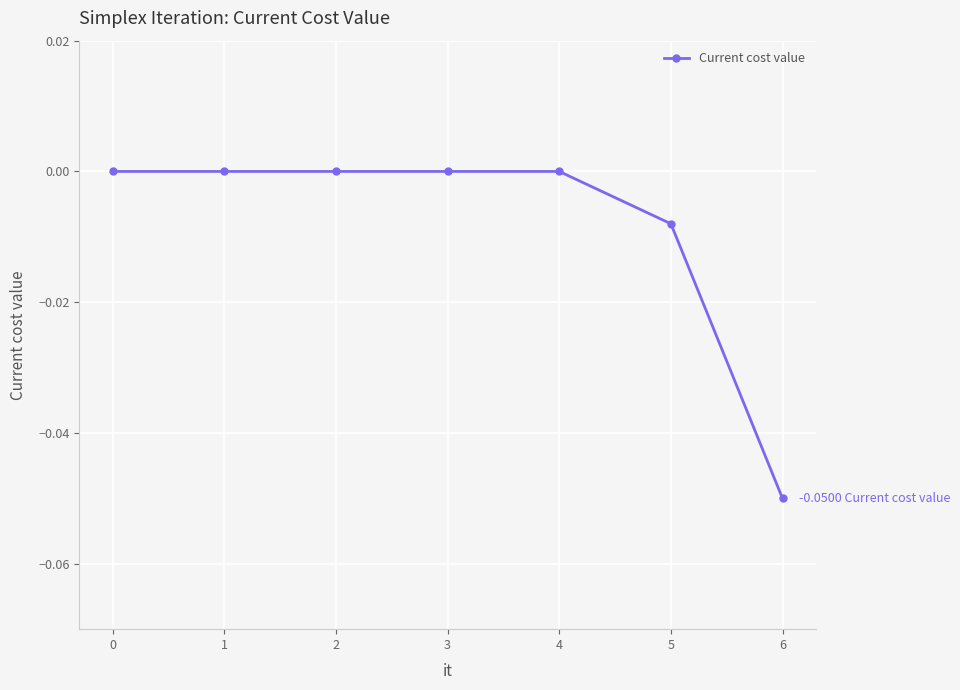

How many values are between 0 and 1?

5